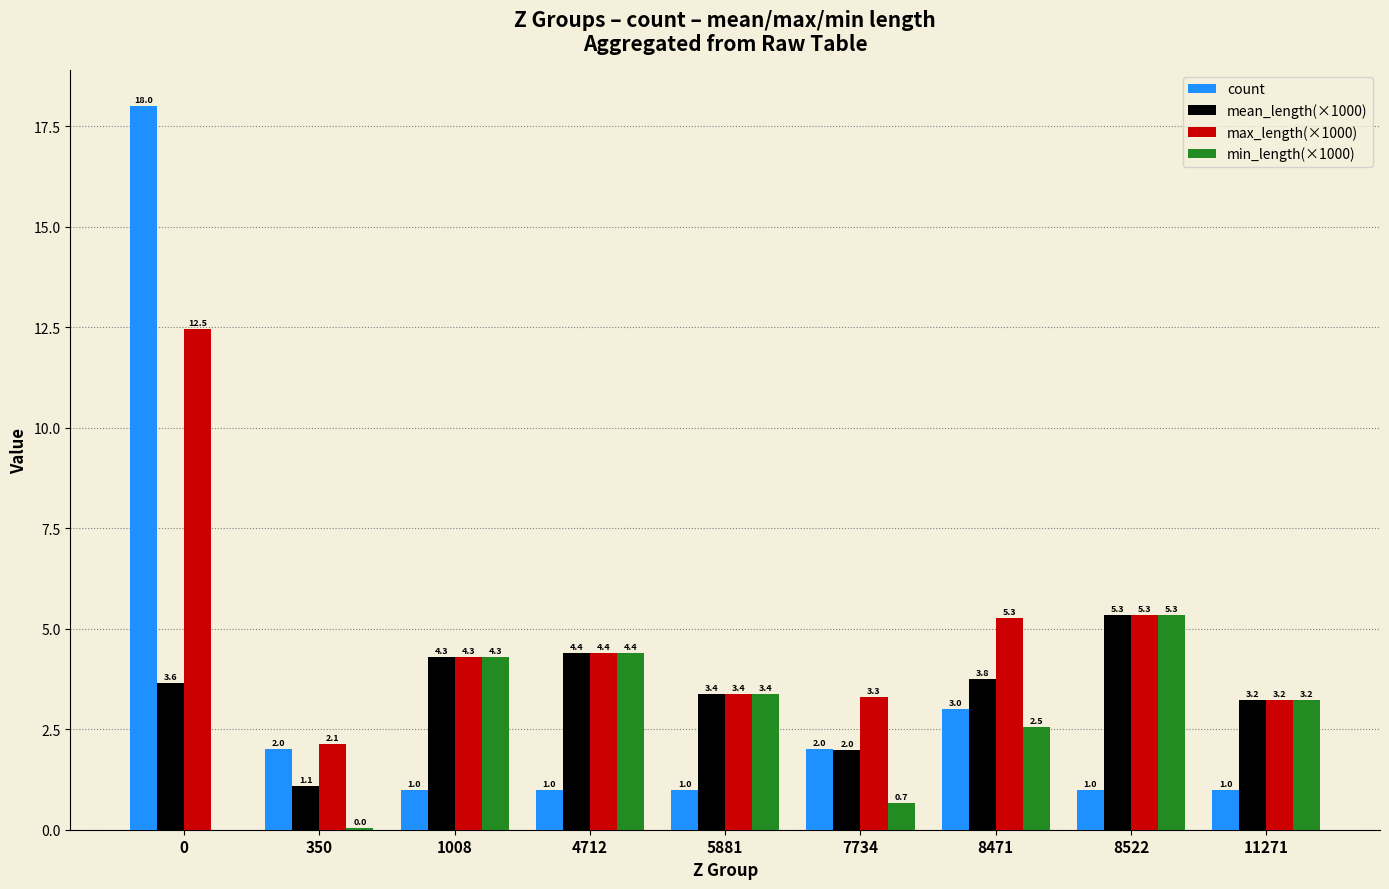

Between 0 and 8522, which series saw the biggest shift?

count